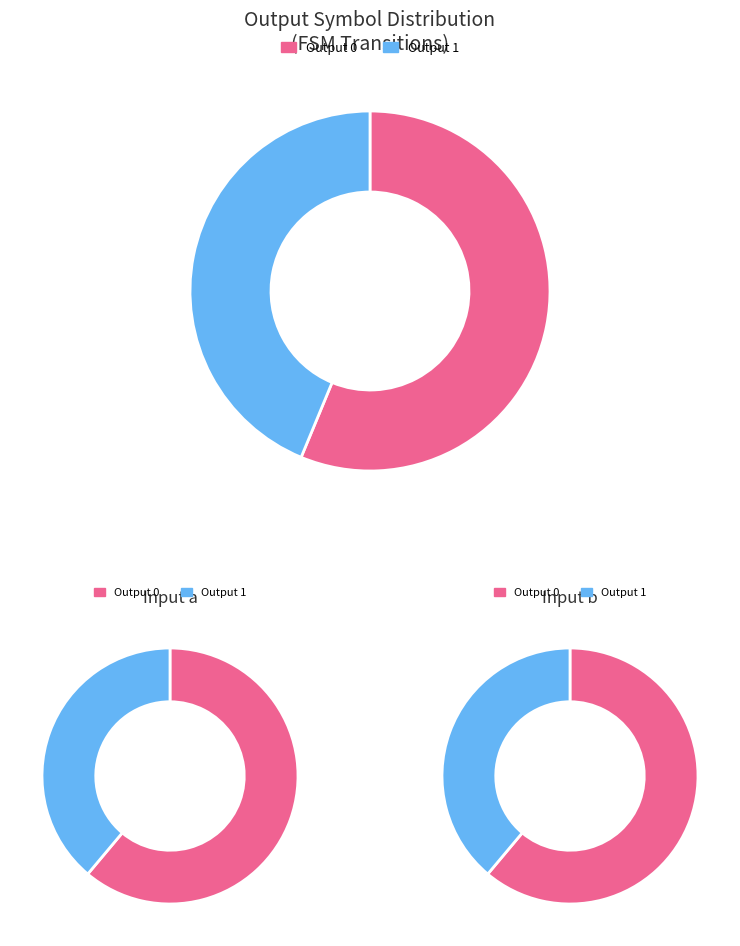

Combined, do Output 0 and Output 1 account for over 50%?

Yes